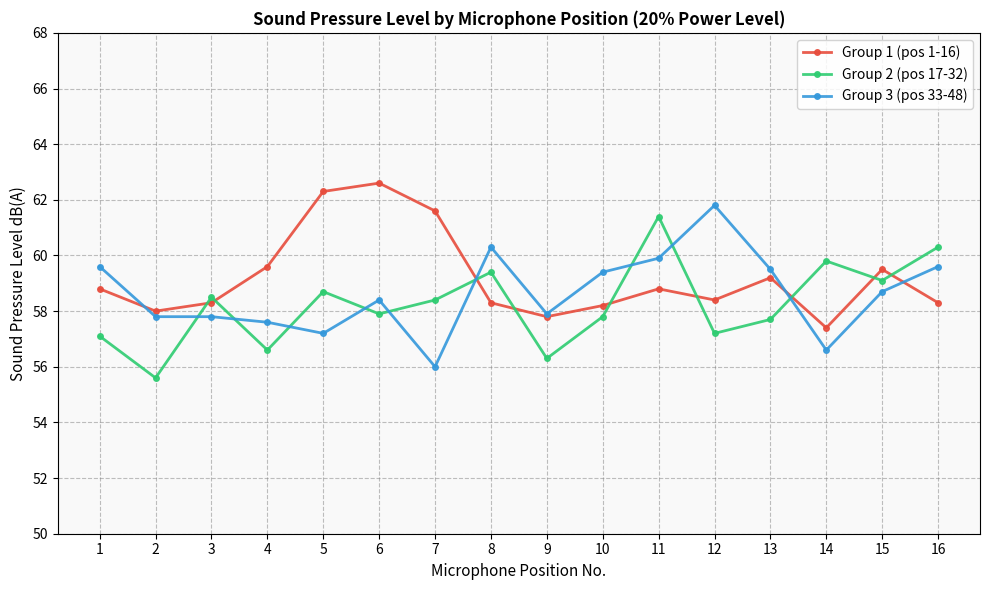

What is the value of the Group 1 (pos 1-16) point at the 9th from the left?

57.8